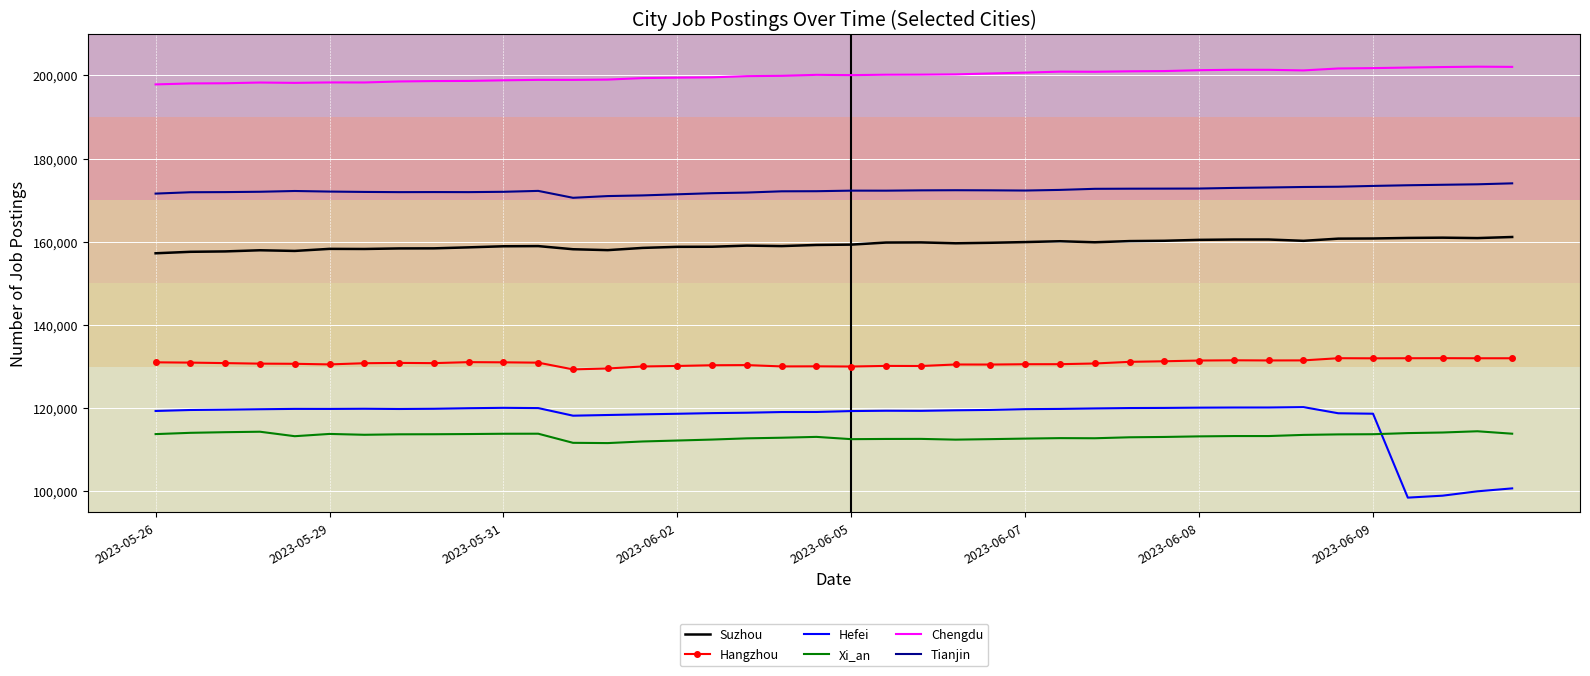

Which series has the widest spread of values?

Hefei